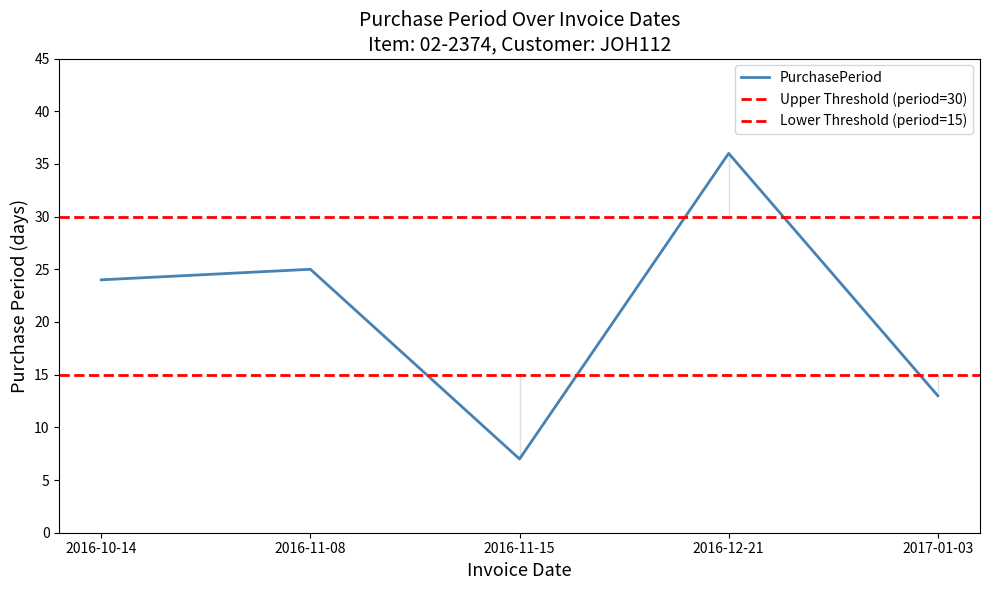

Reading left to right, extract all data points from this chart.

24	25	7	36	13